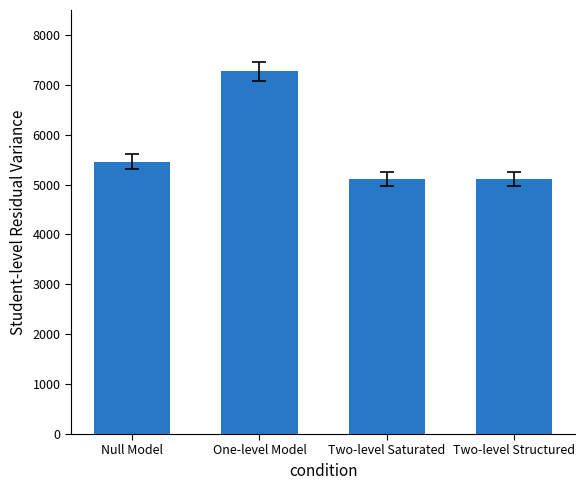

What is the sum of the values at One-level Model and Null Model?

12734.0